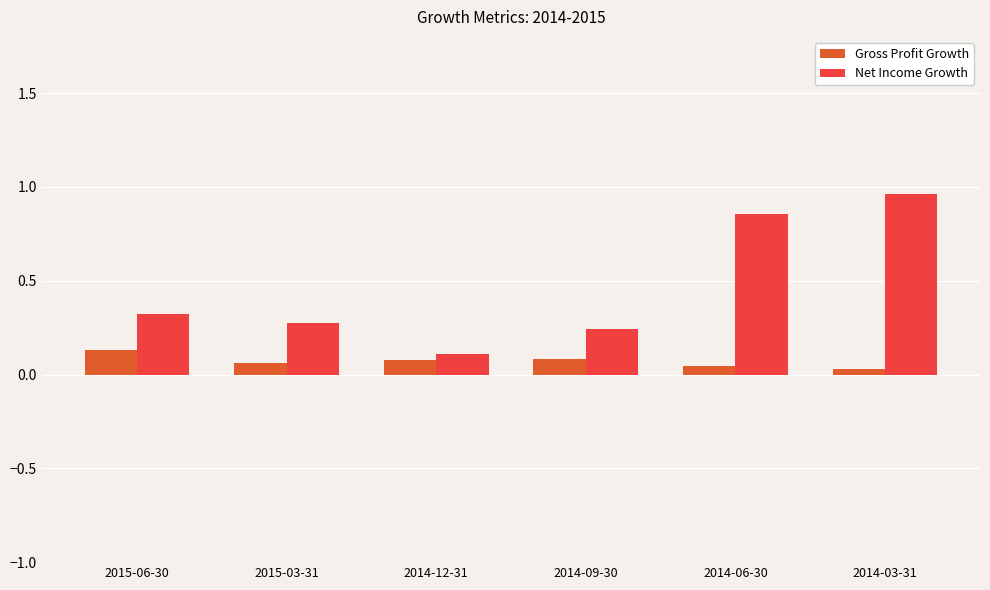

What is the total value across all series at 2015-03-31?

0.3